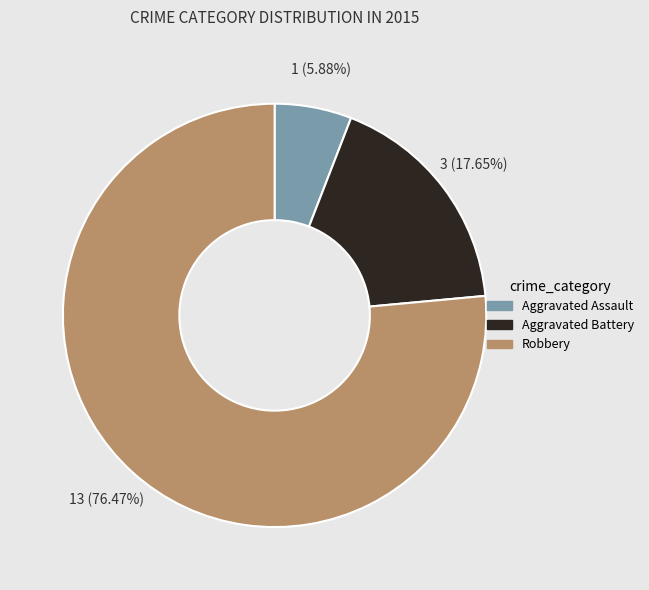

Which has a higher value, Aggravated Assault or Robbery?

Robbery